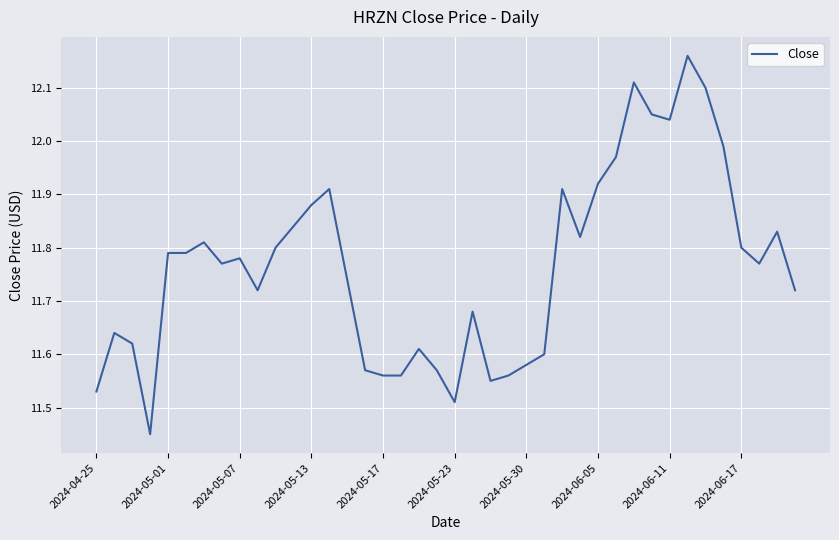

What is the difference between the maximum and minimum values?

0.7